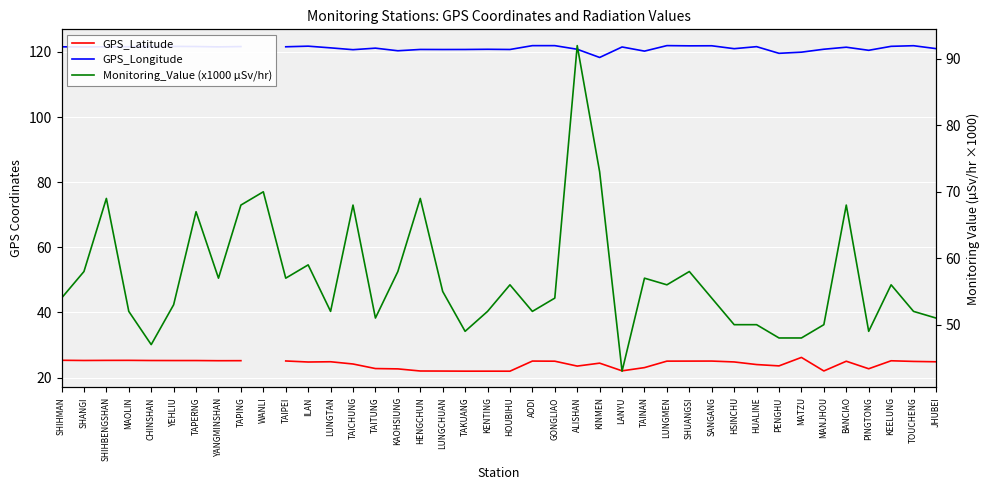

What is the sum of all GPS_Longitude values?

4724.7